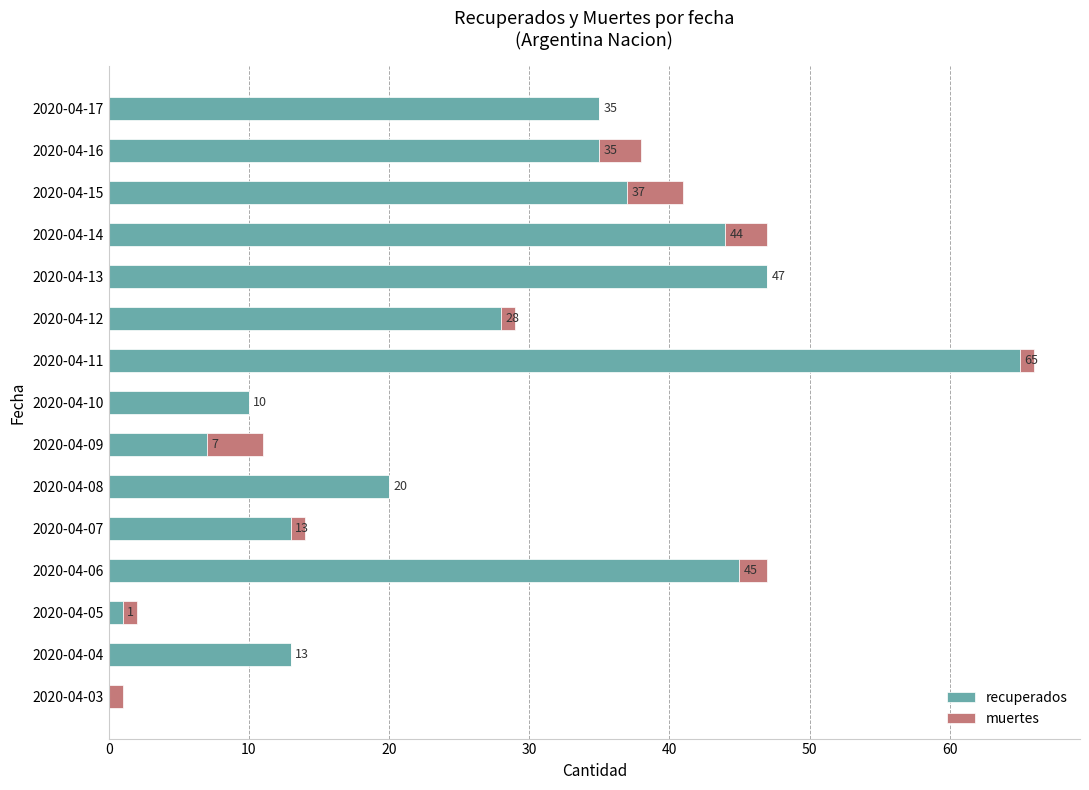

The recuperados series shows 0 at 2020-04-03. True or false?

True